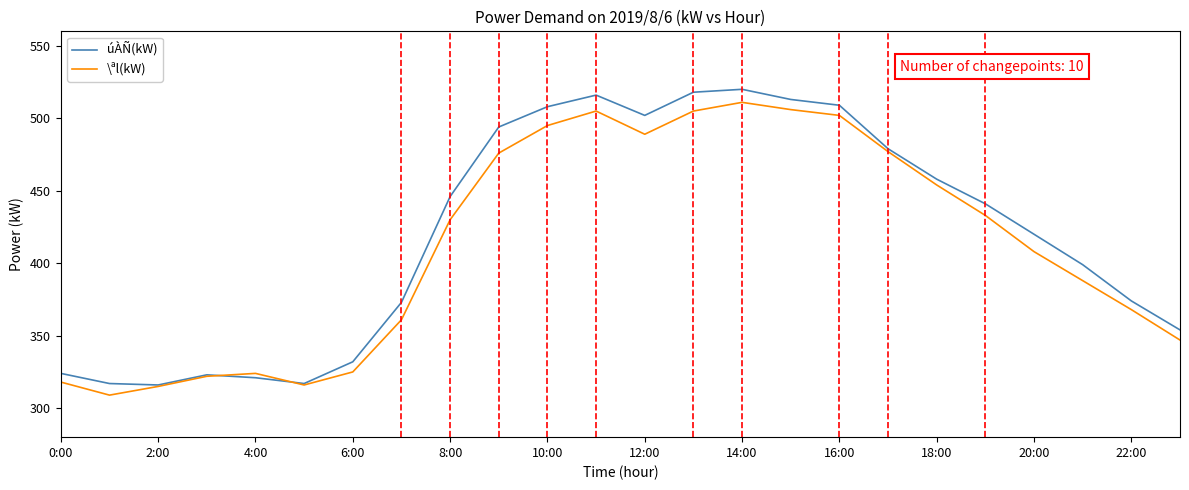

What is the smallest value displayed?

309